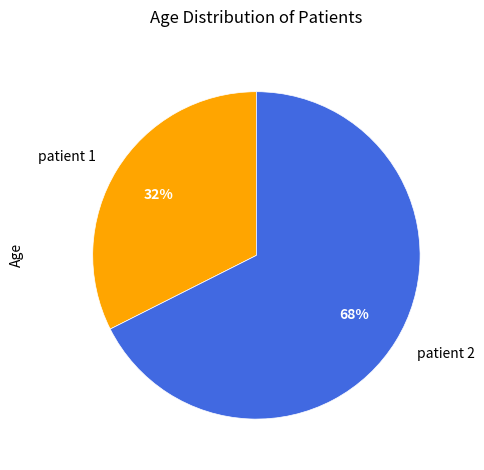

What is the majority slice?

patient 2